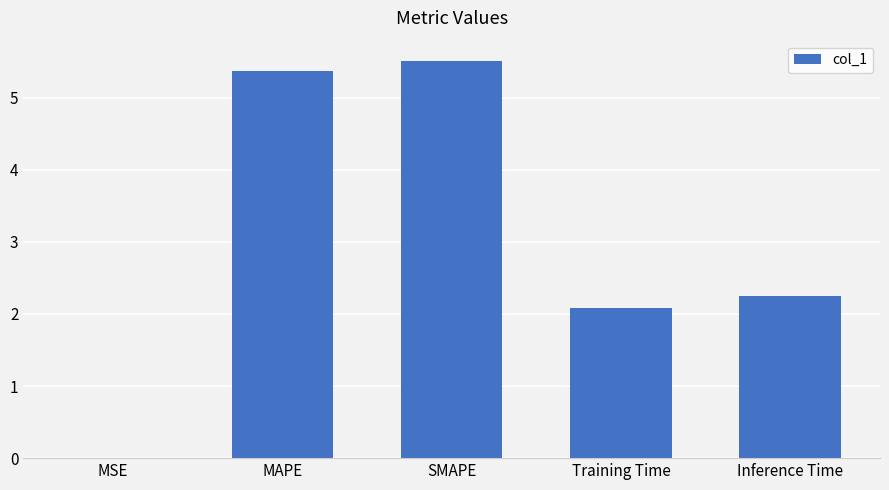

Are the bars grouped side by side (vs. stacked)?

No